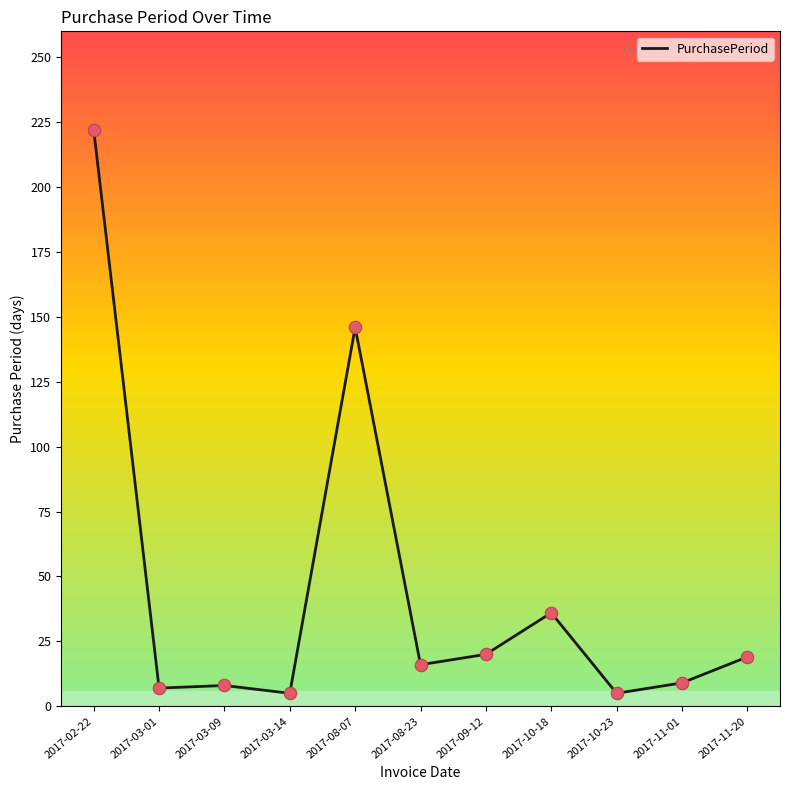

What is the change in value from 2017-08-07 to 2017-09-12?

-126